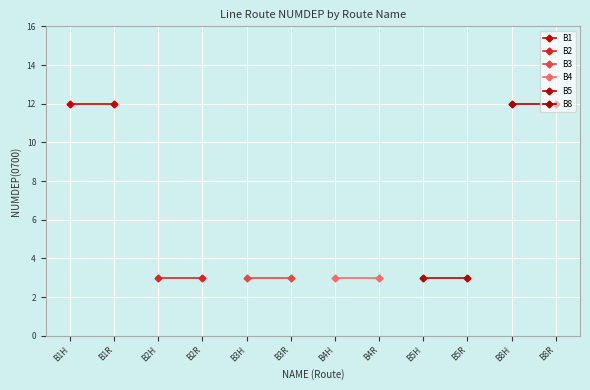

True or false: B2 has a value of 1 at B2H.

False